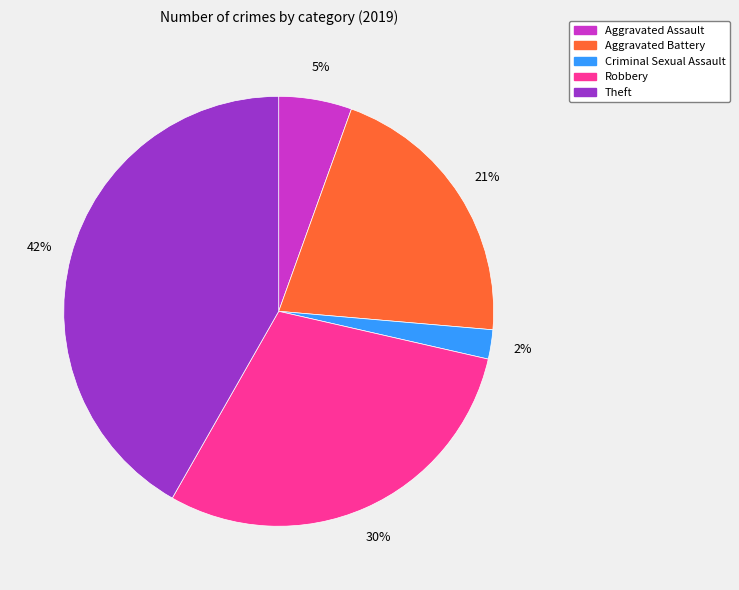

Which has a higher value, Theft or Aggravated Battery?

Theft